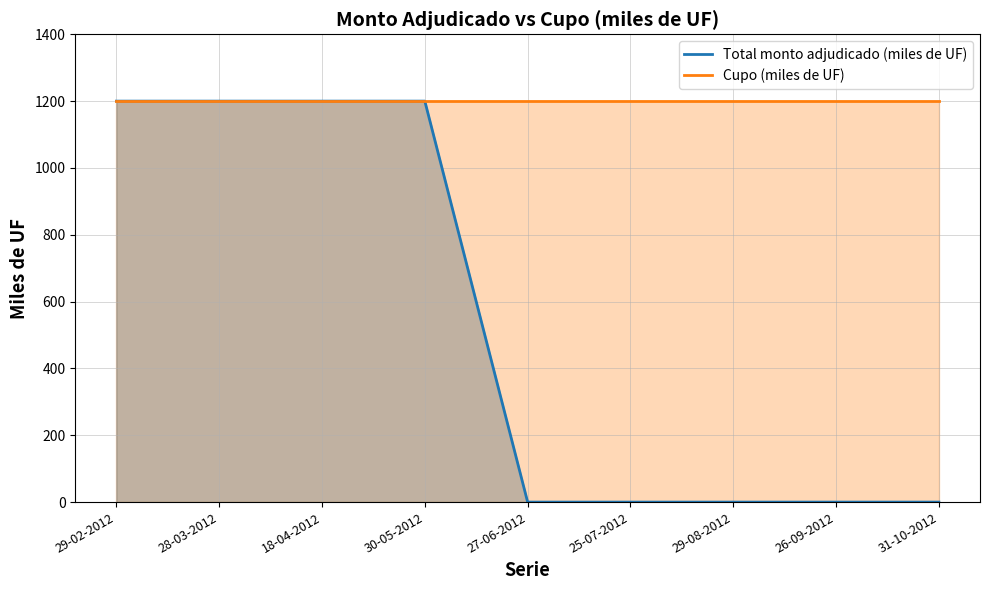

Which label corresponds to the largest value in the chart?

29-02-2012